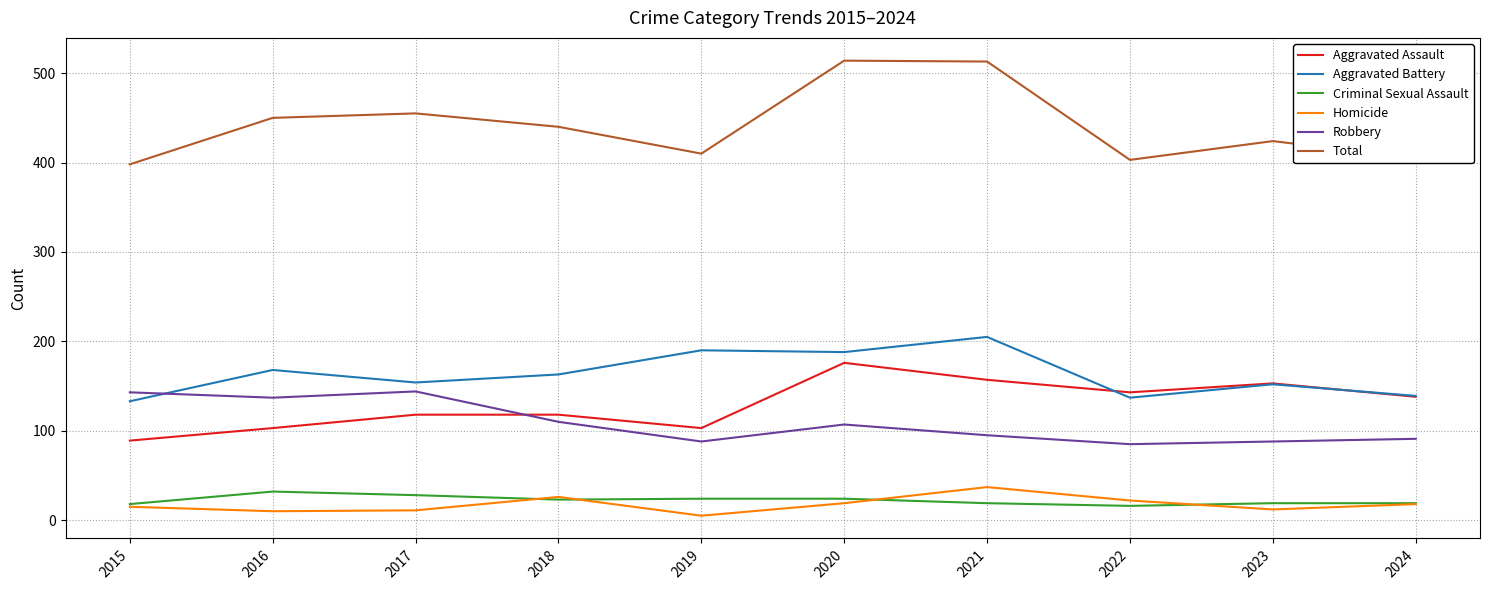

Which label corresponds to the smallest value in the chart?

2019